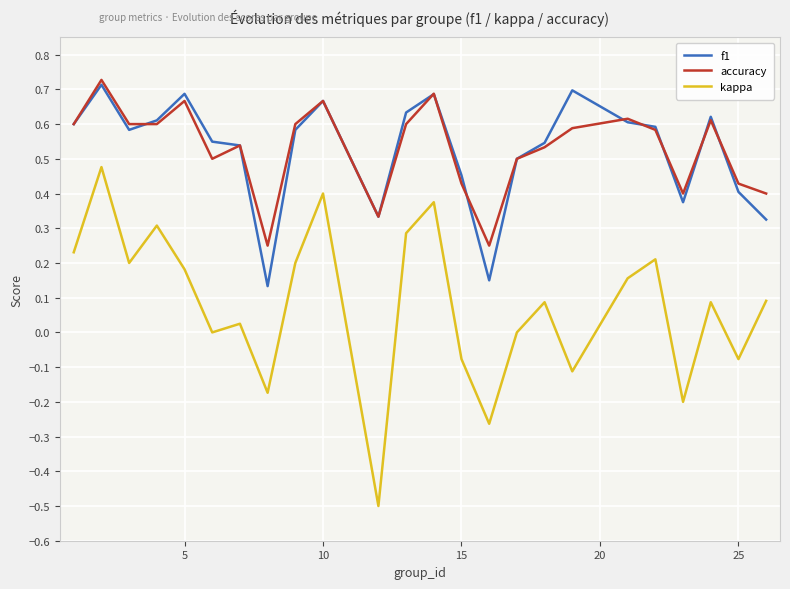

True or false: accuracy and kappa cross at least once.

False